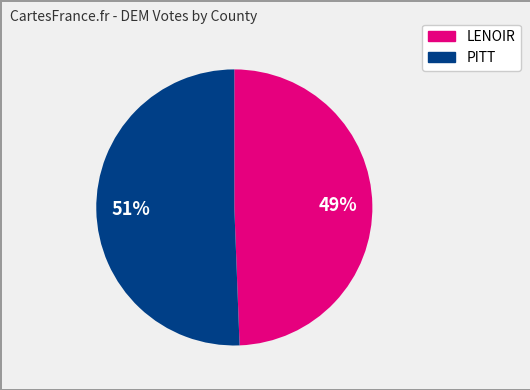

Count the number of slices in the pie.

2